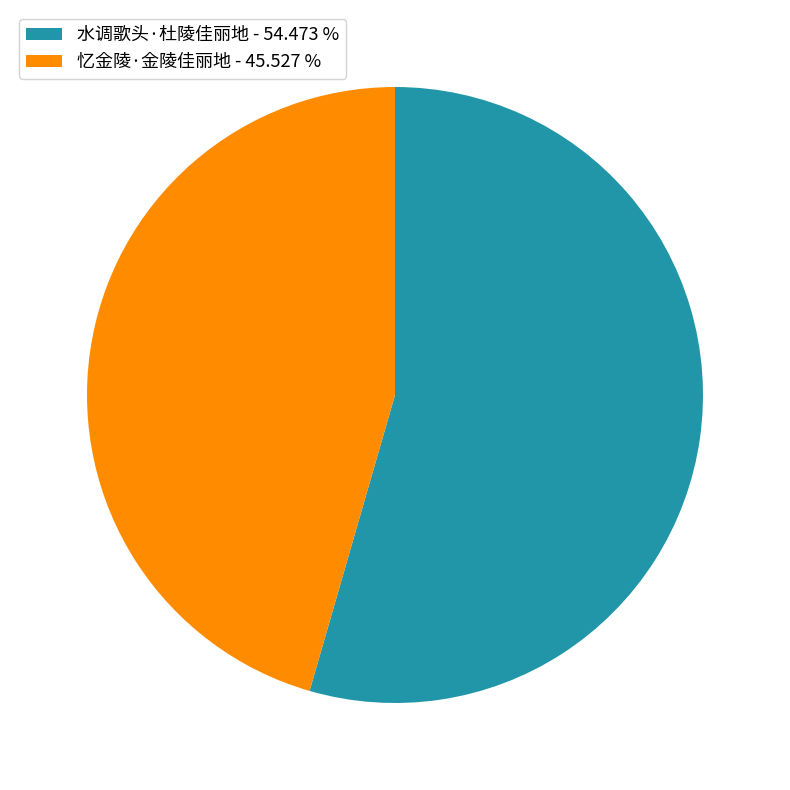

Is 水调歌头·杜陵佳丽地 the majority of the pie?

Yes